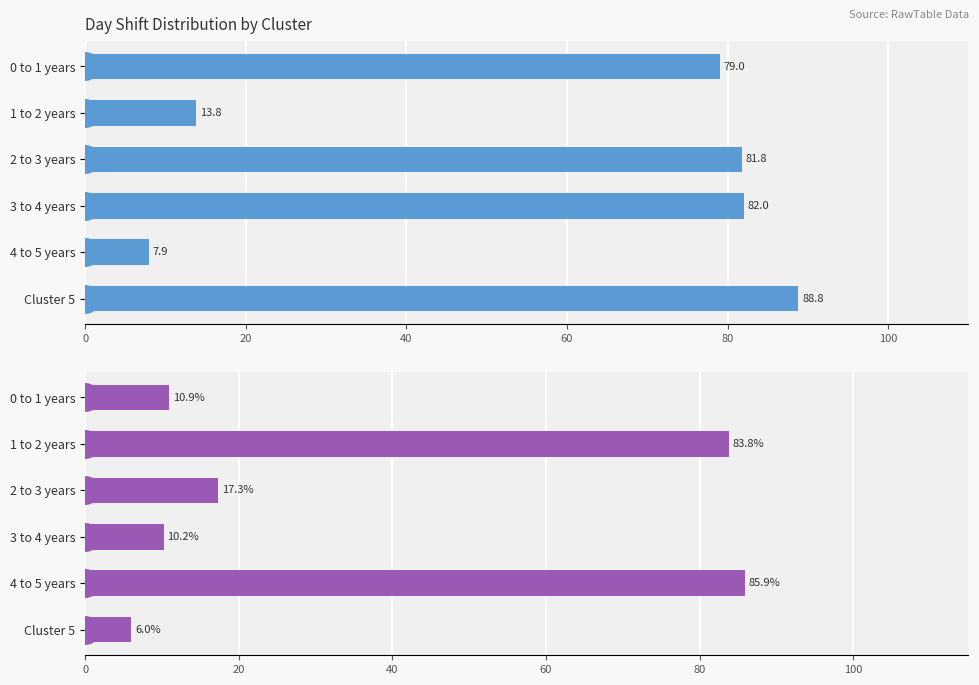

How many groups of bars are there?

6